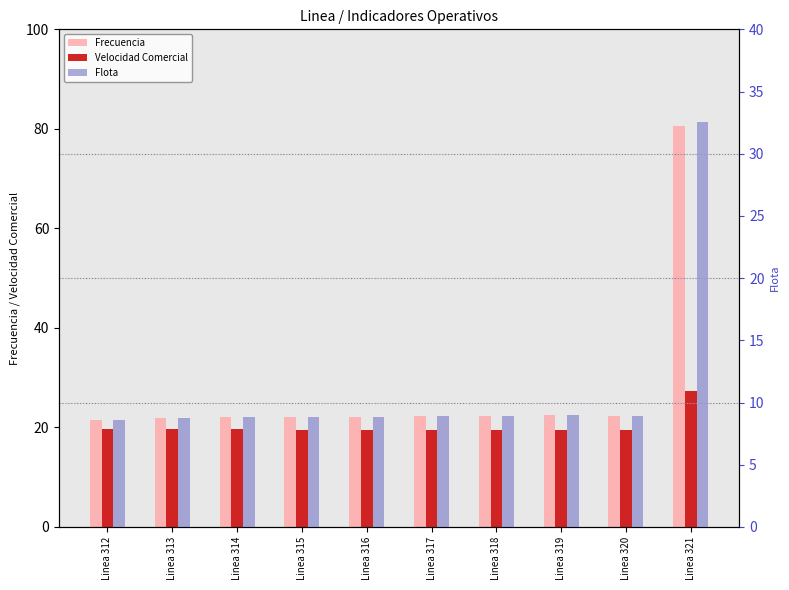

Reading left to right, extract all data points from this chart.

Frecuencia: 21.6	21.9	22.1	22.1	22.2	22.2	22.2	22.5	22.3	80.5
Velocidad Comercial: 19.6	19.6	19.6	19.6	19.6	19.6	19.6	19.5	19.5	27.2
Flota: 8.6	8.7	8.8	8.8	8.9	8.9	8.9	9.0	8.9	32.5